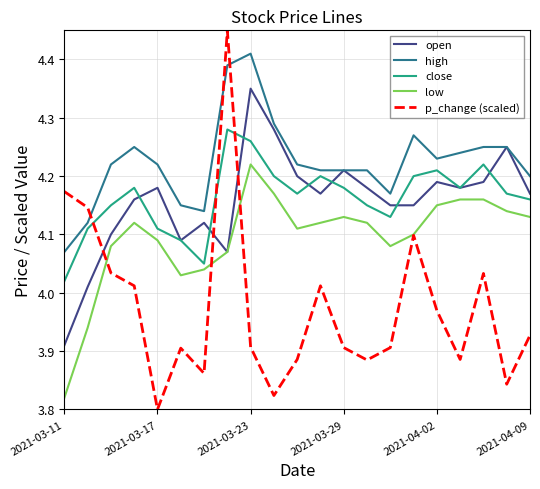

True or false: high and low cross at least once.

False